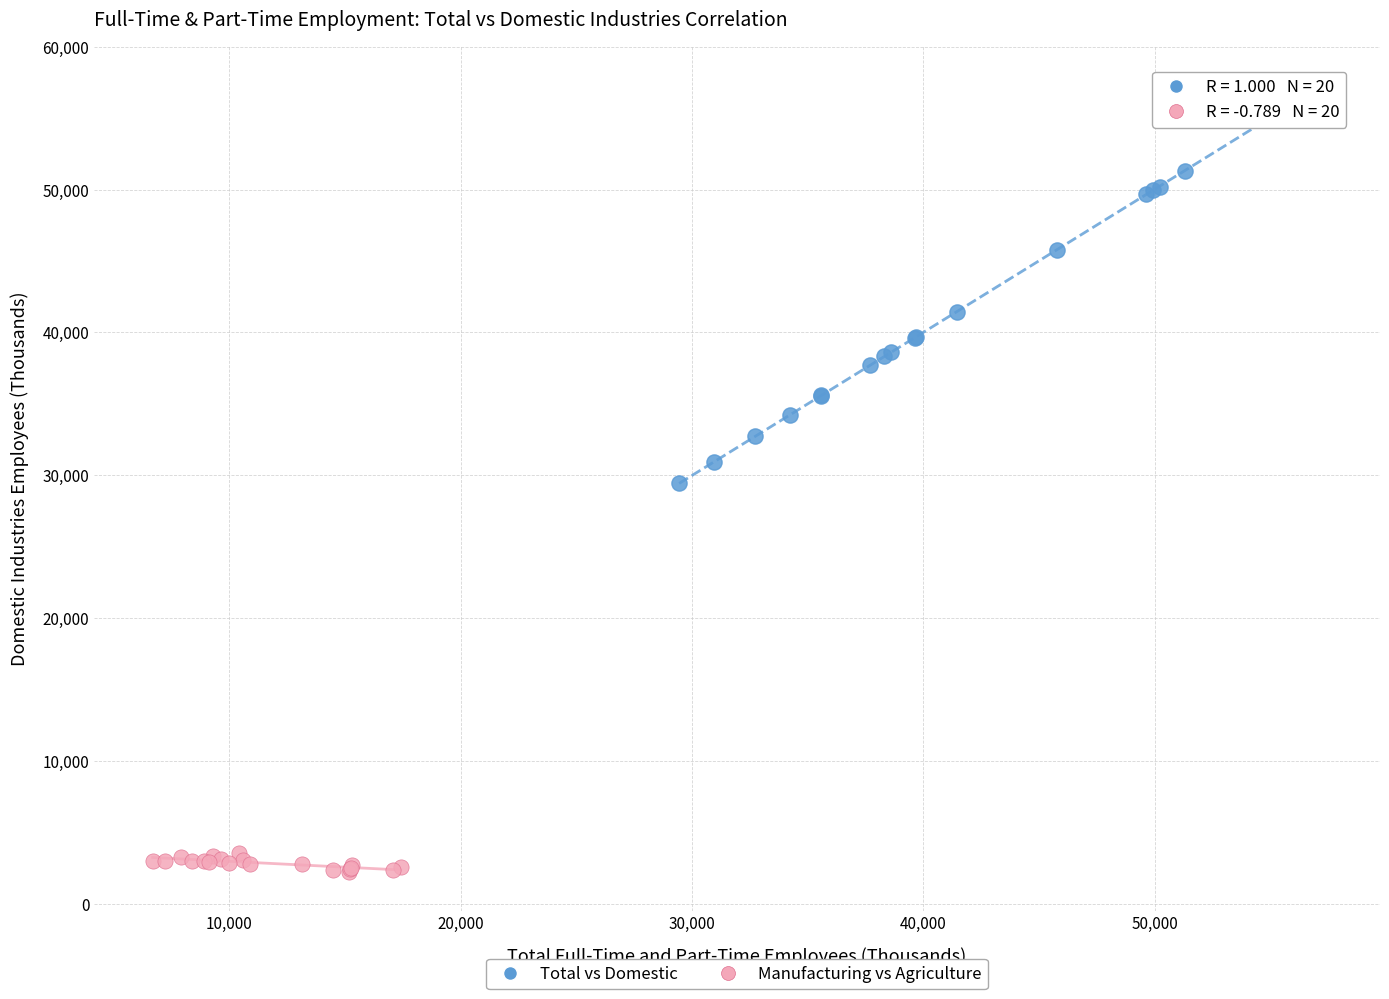

Which series reaches the minimum Y coordinate?

Manufacturing vs Agriculture